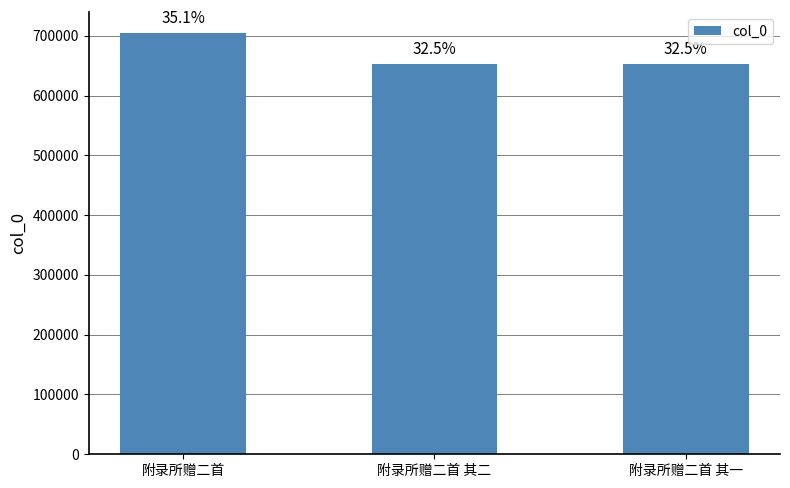

Are the bars horizontal?

No